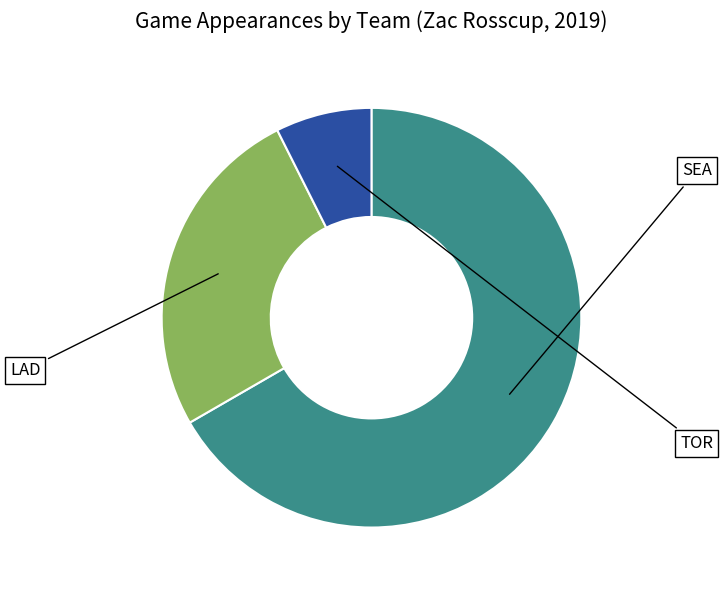

Count the number of slices in the pie.

3